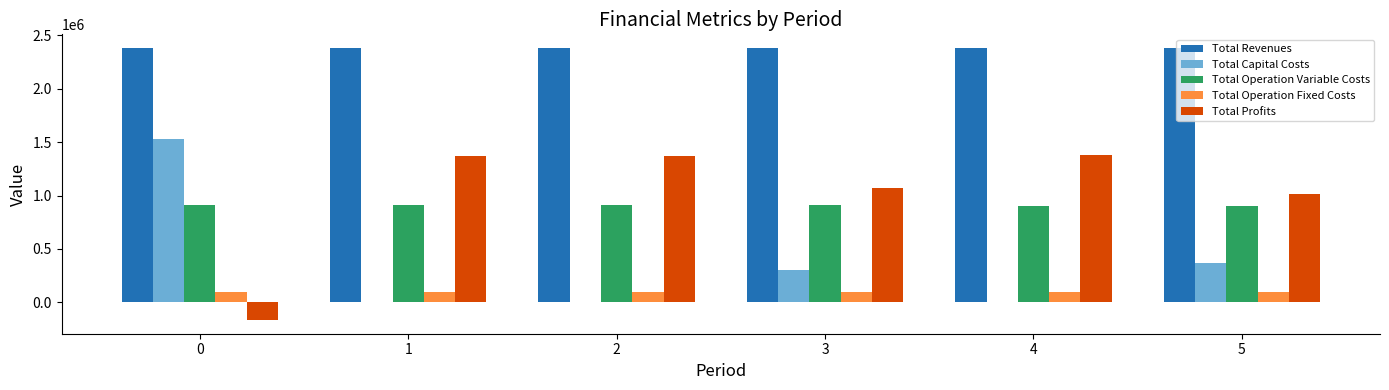

The Total Capital Costs series shows 2092854.6 at 0. True or false?

False